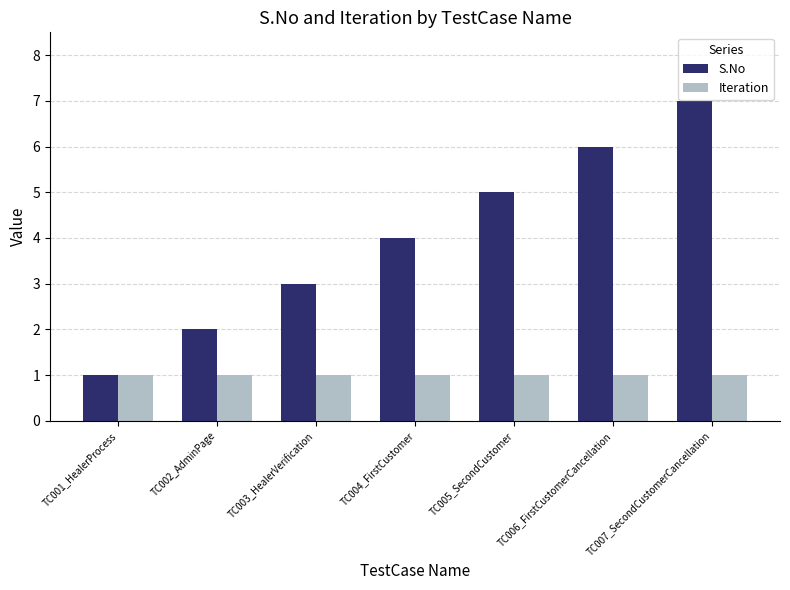

How many bars are there in each group?

2